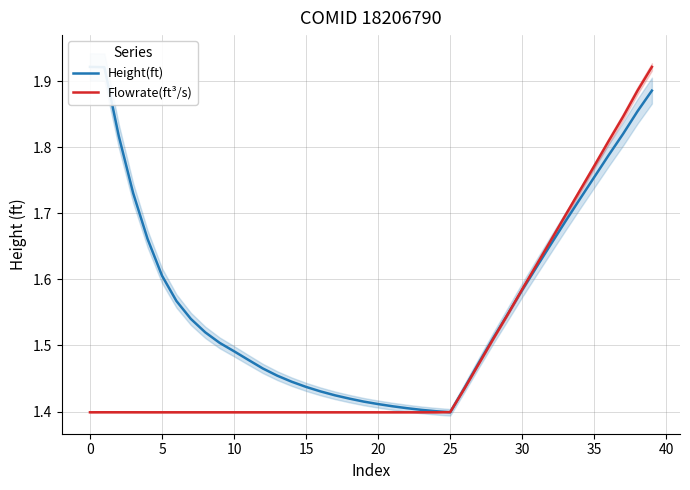

Which series has the widest spread of values?

Height(ft)